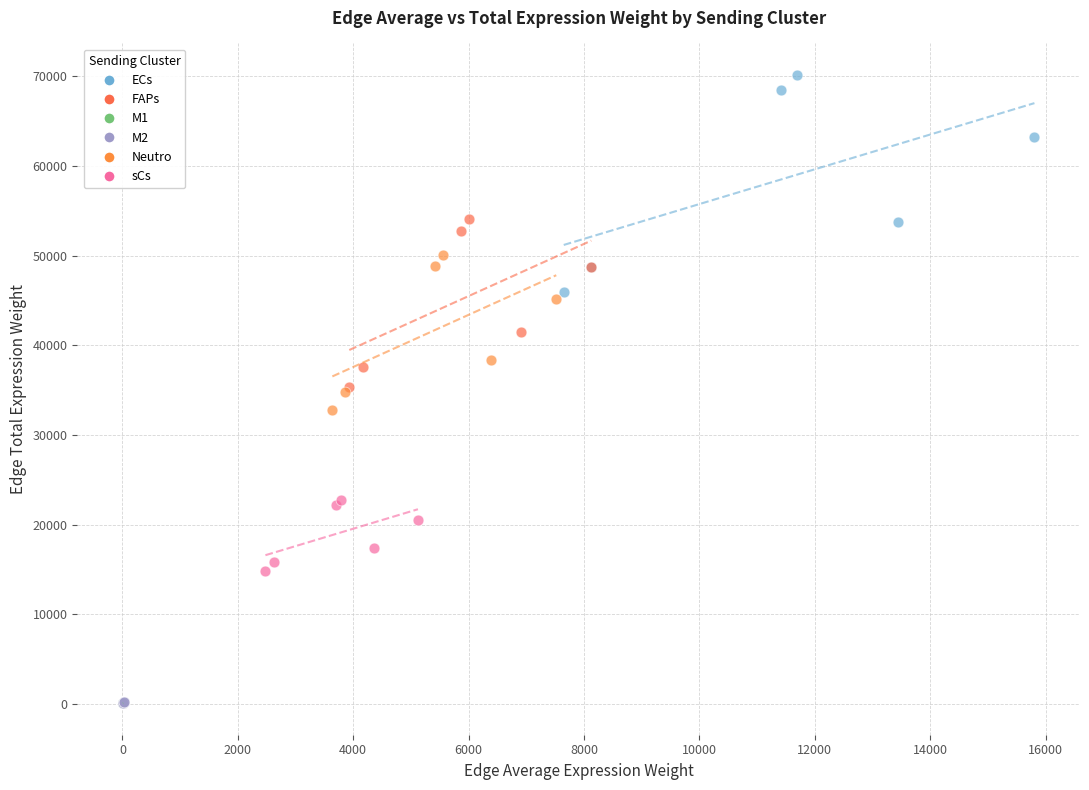

Which series has the largest Y range (max minus min)?

ECs